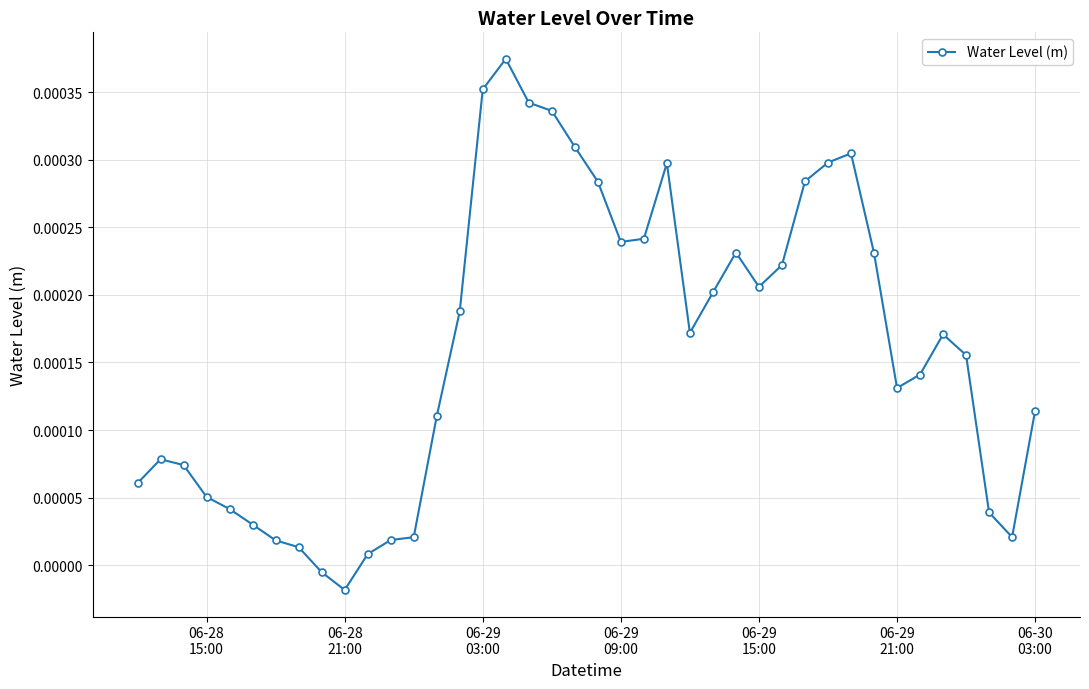

How many interior local peaks (higher than both neighbors) does the data have?

6